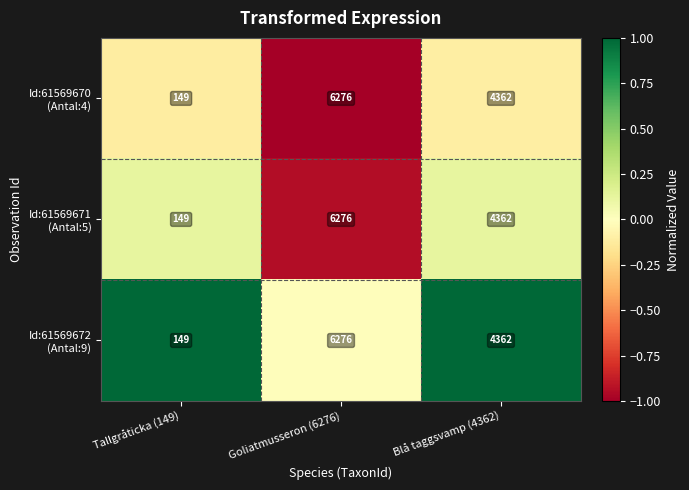

At which category is the sum across all series the highest?

Goliatmusseron (6276)